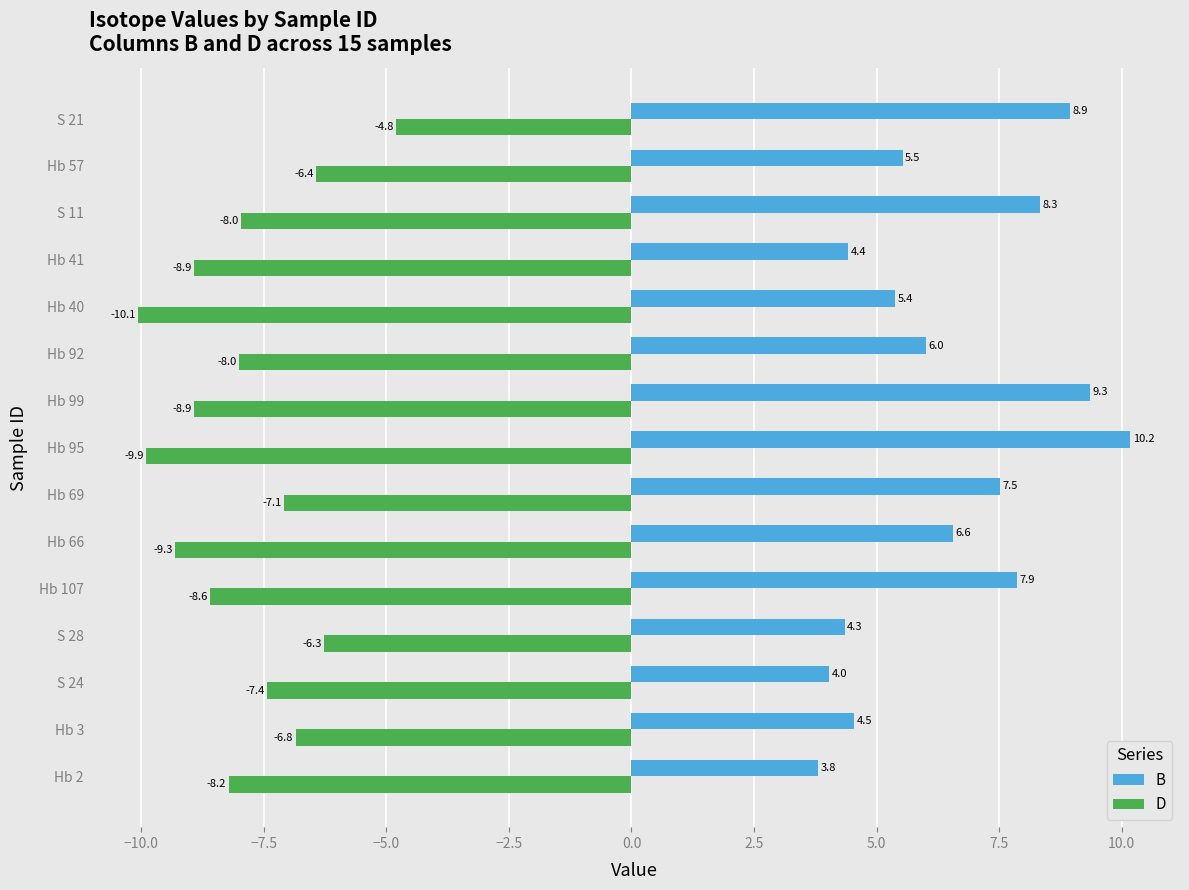

What are all the series names shown in the legend?

B, D